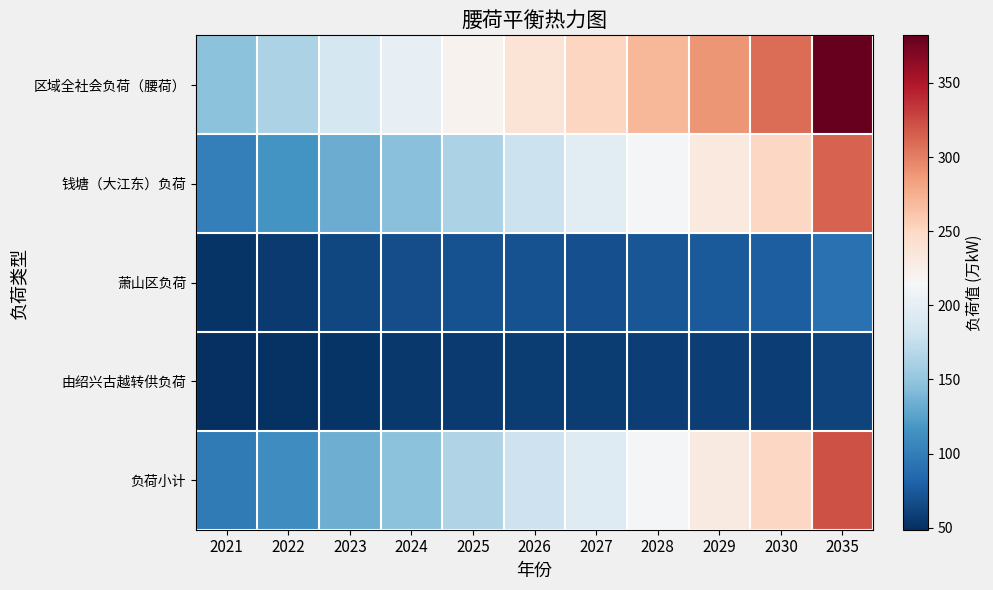

What is the greatest value displayed?

382.1